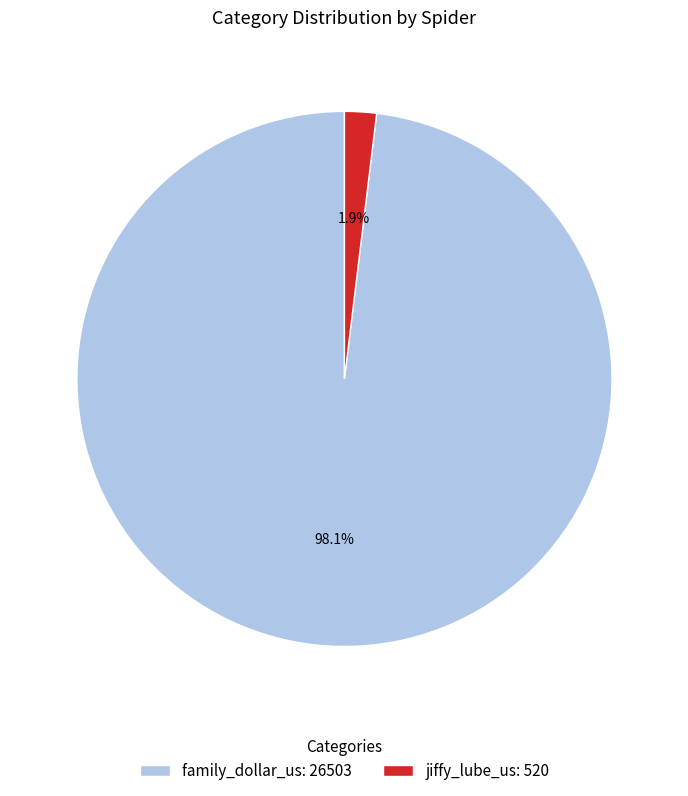

To the nearest percent, what is the difference between the largest and smallest slice percentages?

96%